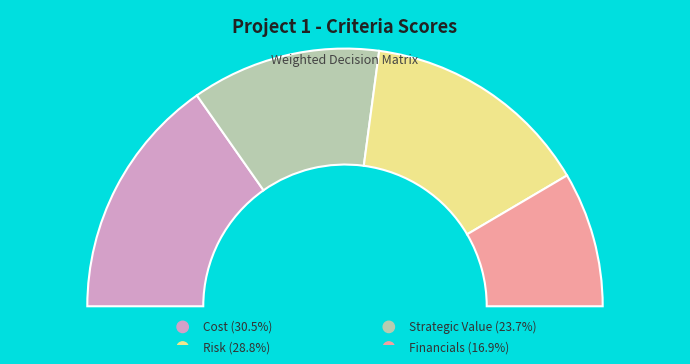

Between Risk and Cost, which is larger?

Cost